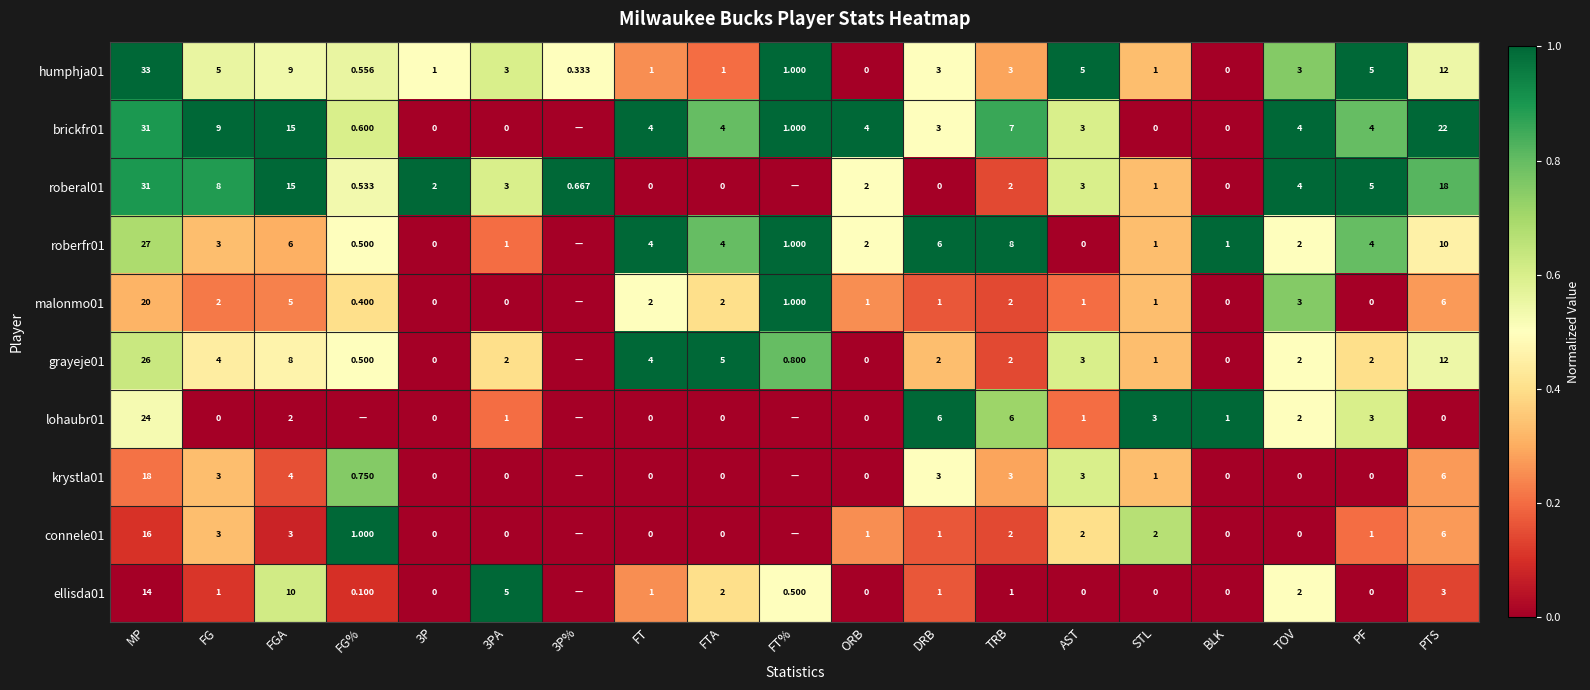

At which label is humphja01 closest to 16?

PTS